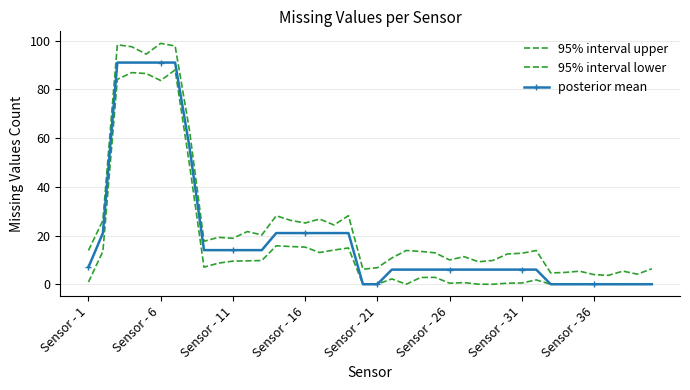

Which series has the largest total across all categories?

95% interval upper